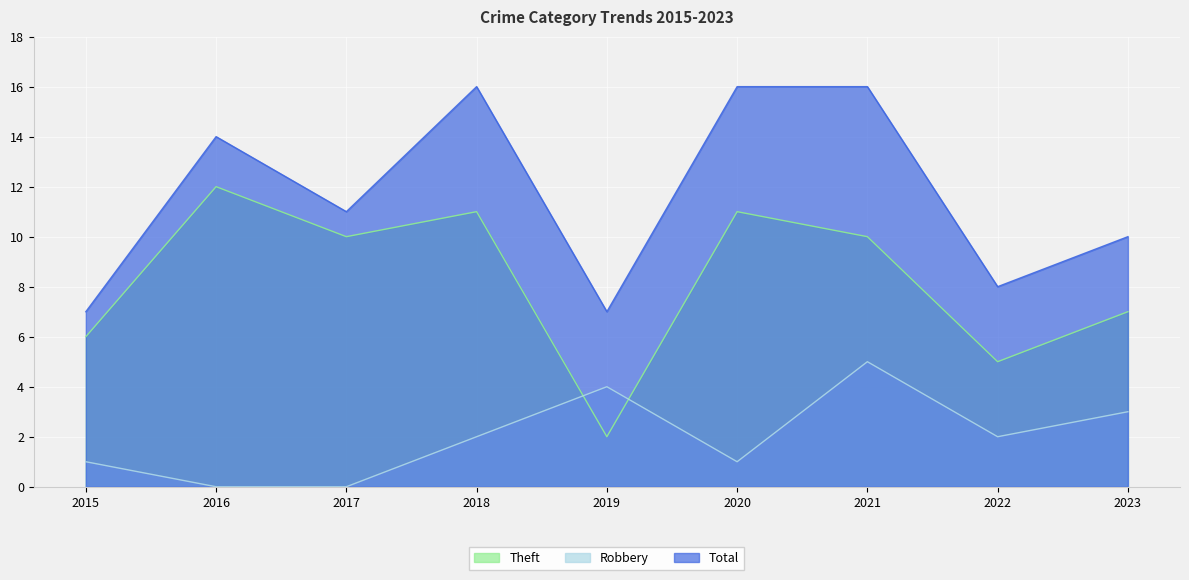

Which series changed the most between 2015 and 2020?

Total